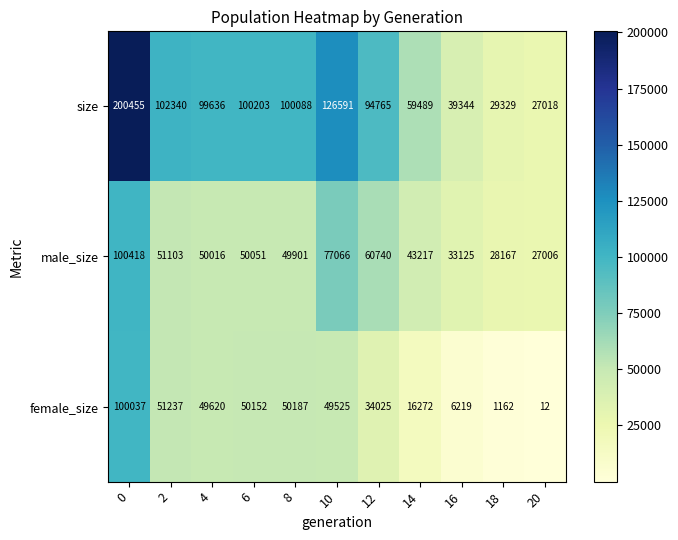

What is the average value of the male_size series?

51892